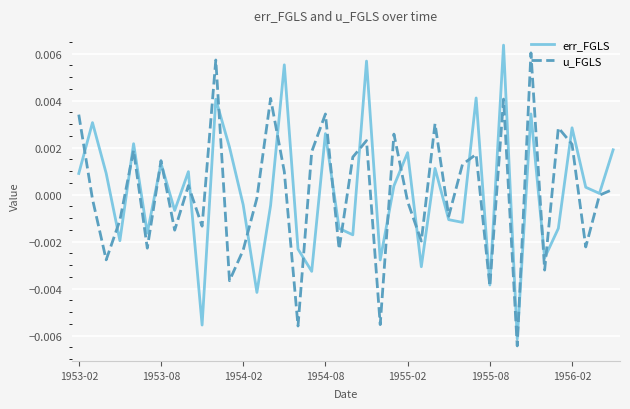

True or false: err_FGLS and u_FGLS cross at least once.

True